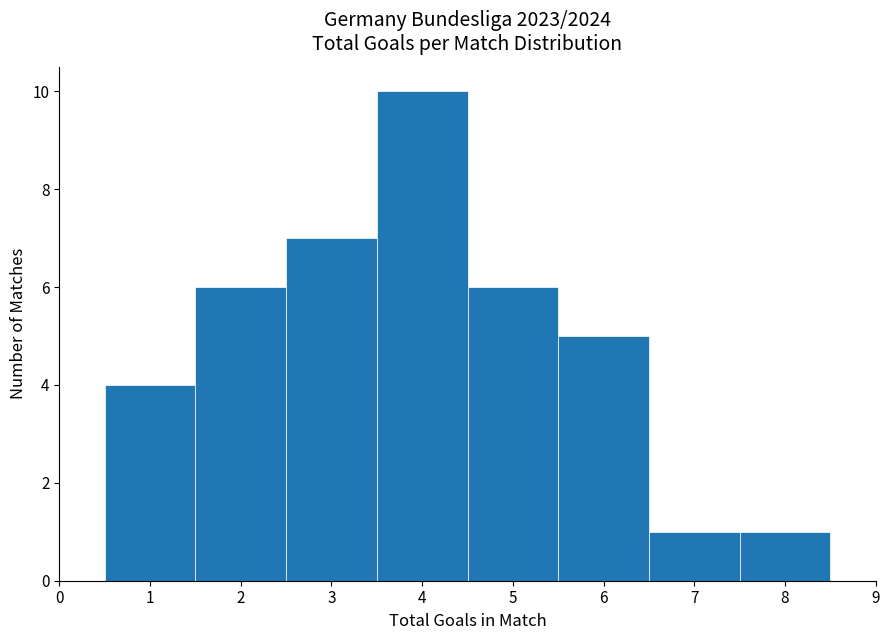

Over which range of the x-axis is the bar tallest?

3.5 to 4.5